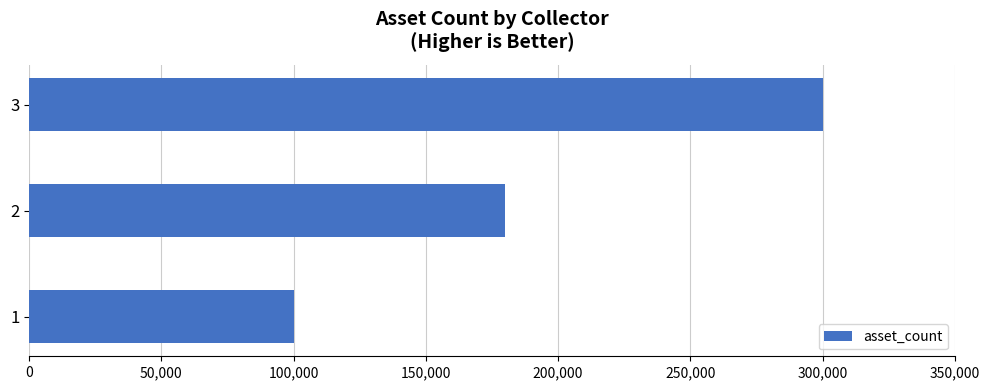

Rank the categories by value from lowest to highest.

1, 2, 3